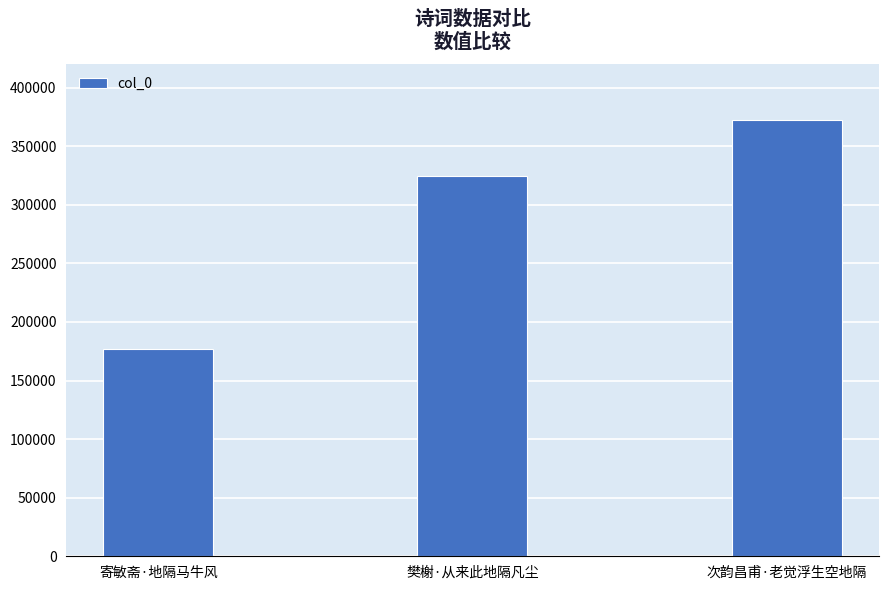

Read the value at 次韵昌甫·老觉浮生空地隔, to the nearest 100.

372100